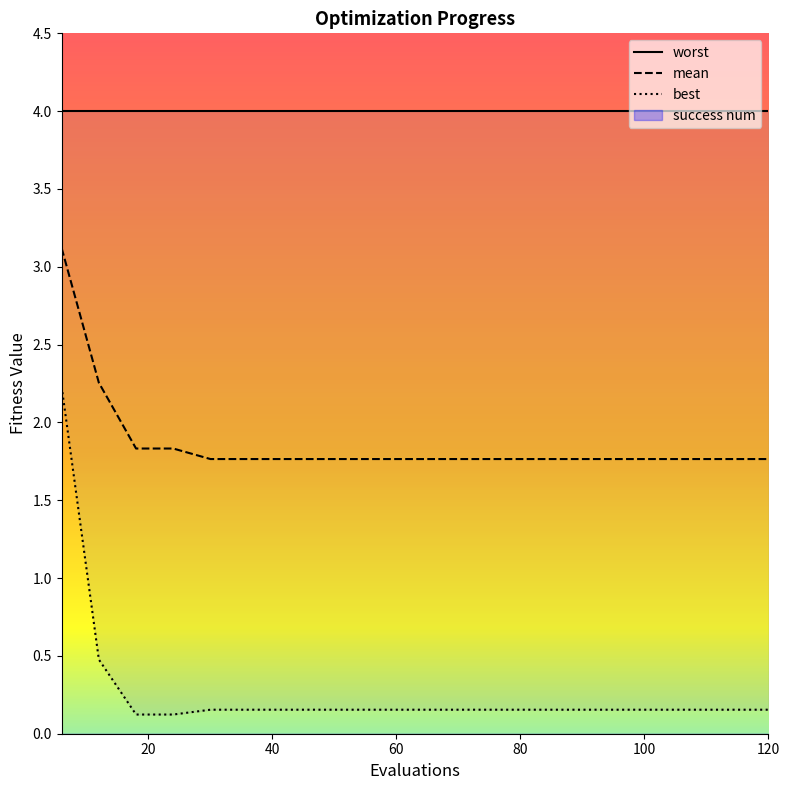

What is the highest value of the mean series?

3.1